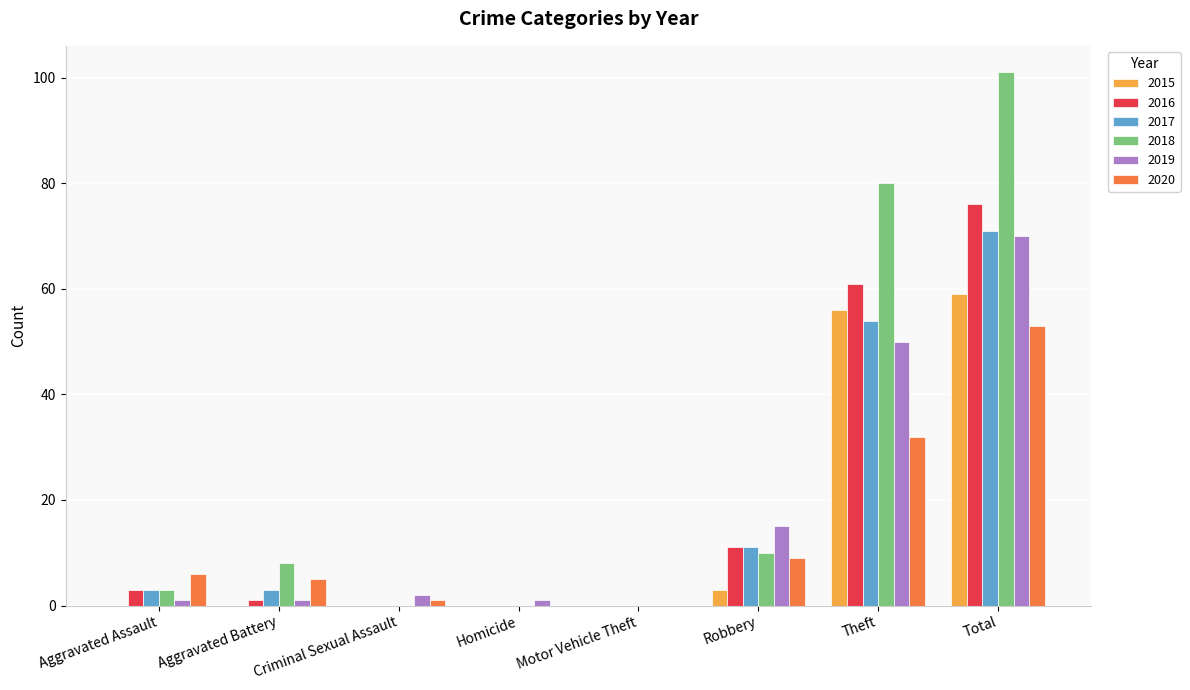

Is the value of 2016 at Homicide greater than the value of 2017 at Aggravated Assault?

No